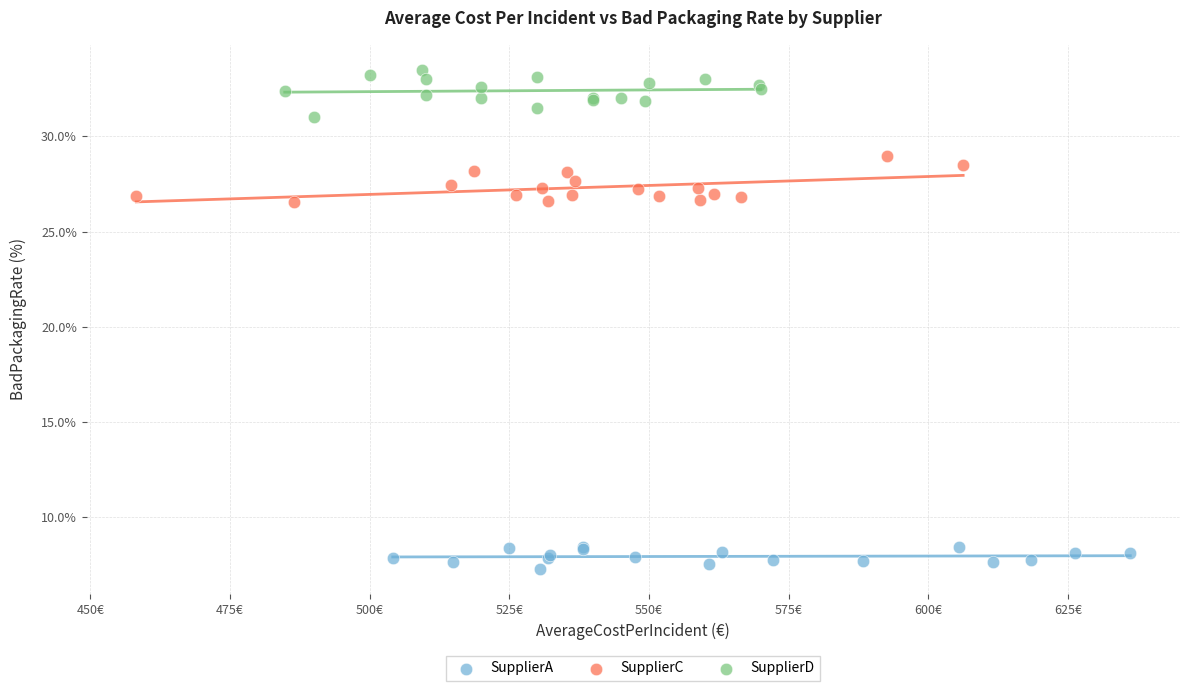

Which series contains the highest Y value?

SupplierD